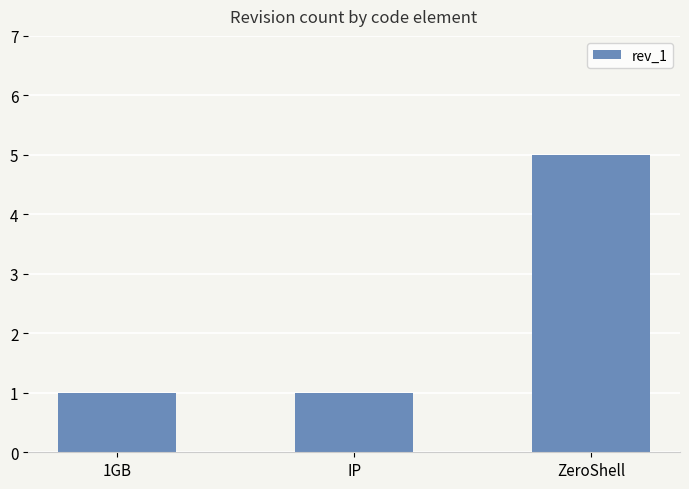

Reading left to right, list all the values displayed in this chart.

1GB=1	IP=1	ZeroShell=5